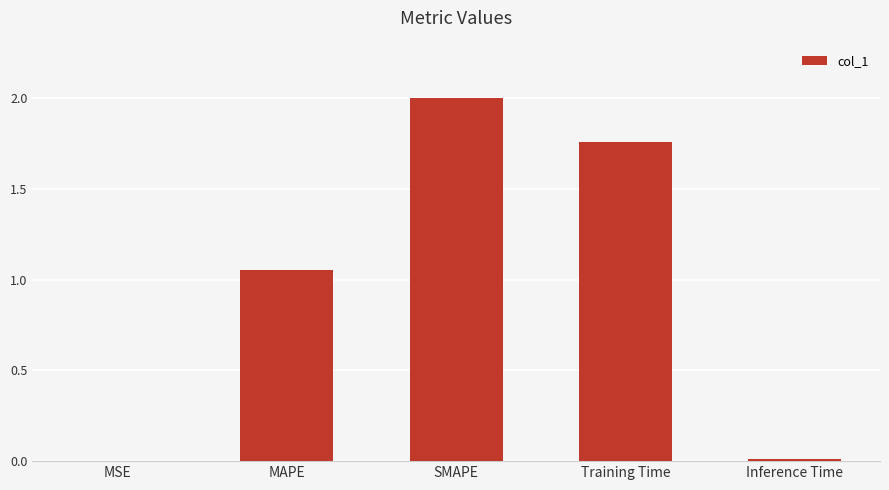

Are the bars horizontal?

No